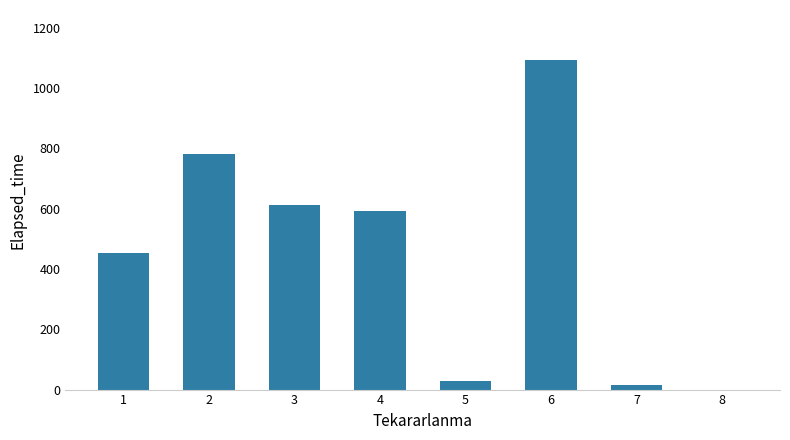

Reading left to right, extract all data points from this chart.

453.8	782.5	613.8	591.7	30.0	1095.0	15.0	0.0